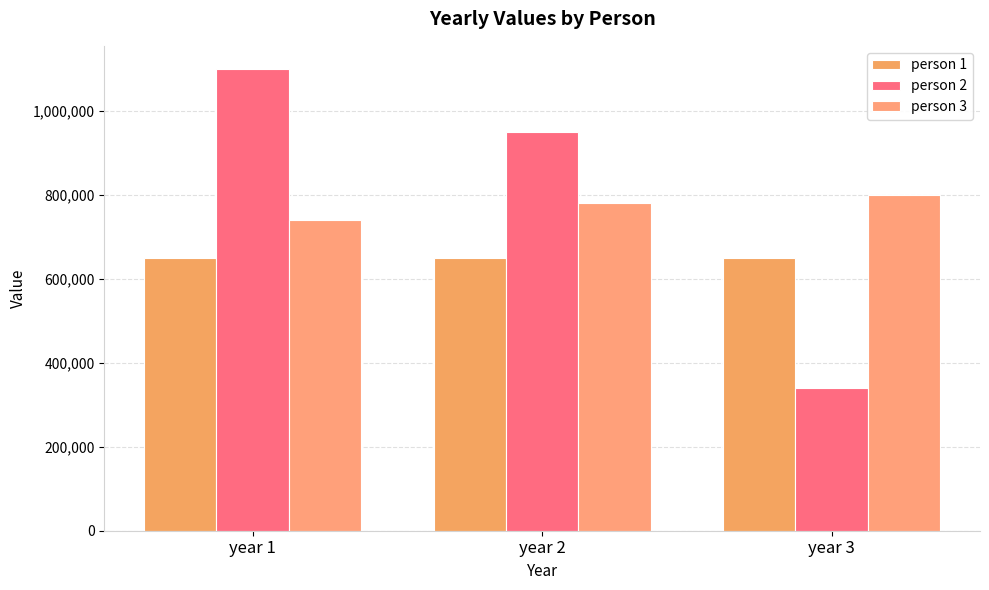

What is the average value of the person 3 series?

773333